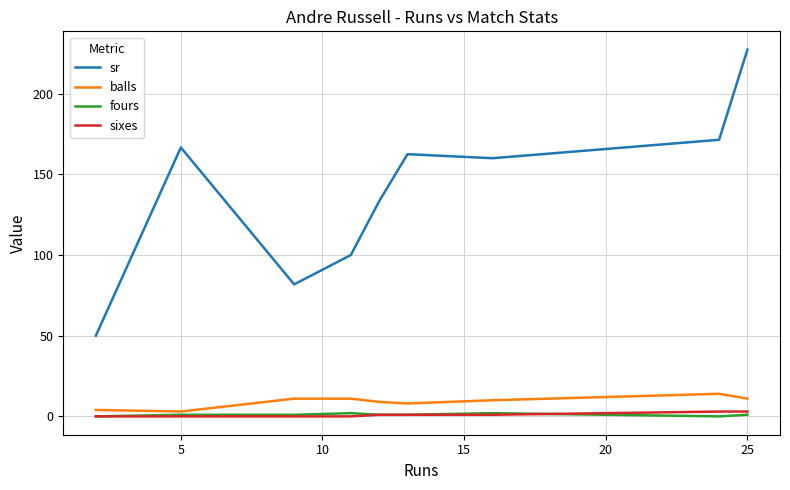

True or false: fours and sr intersect in this chart.

False